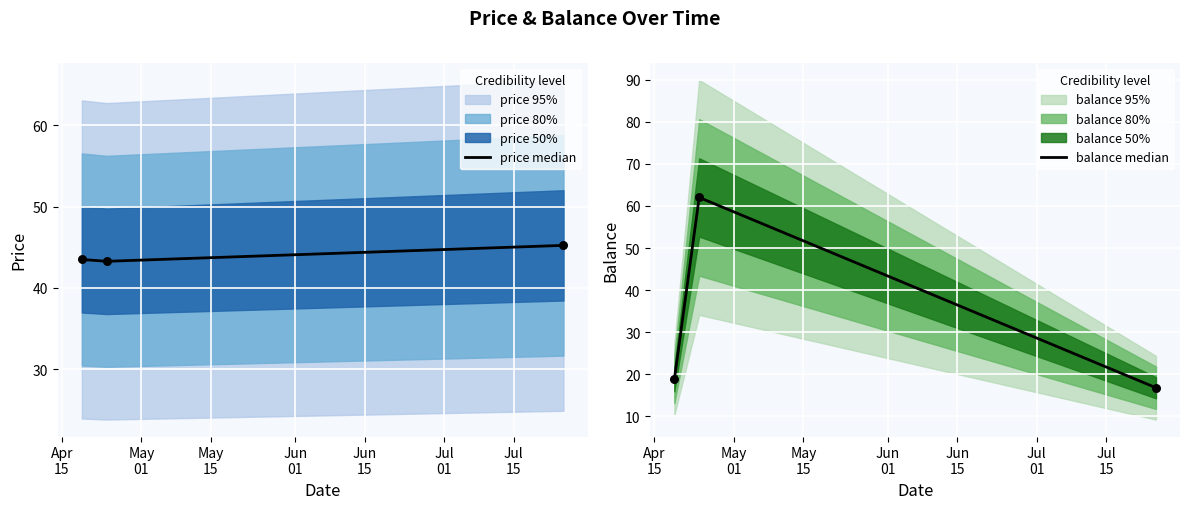

Which series has the largest Y range (max minus min)?

balance median